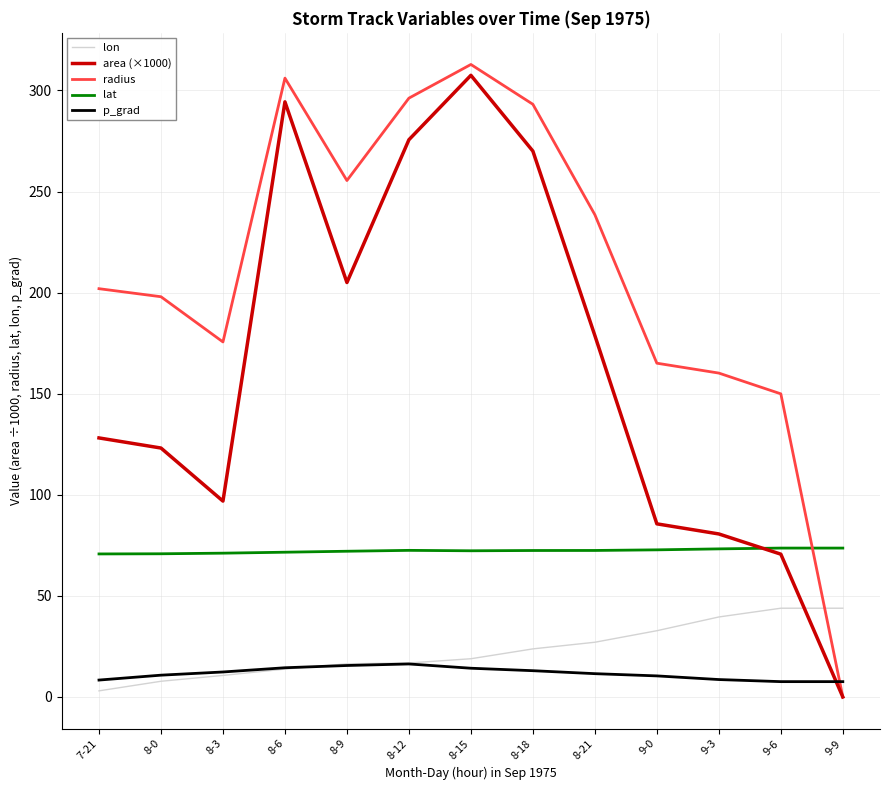

What is the total value across all series at 8-6?

700.3